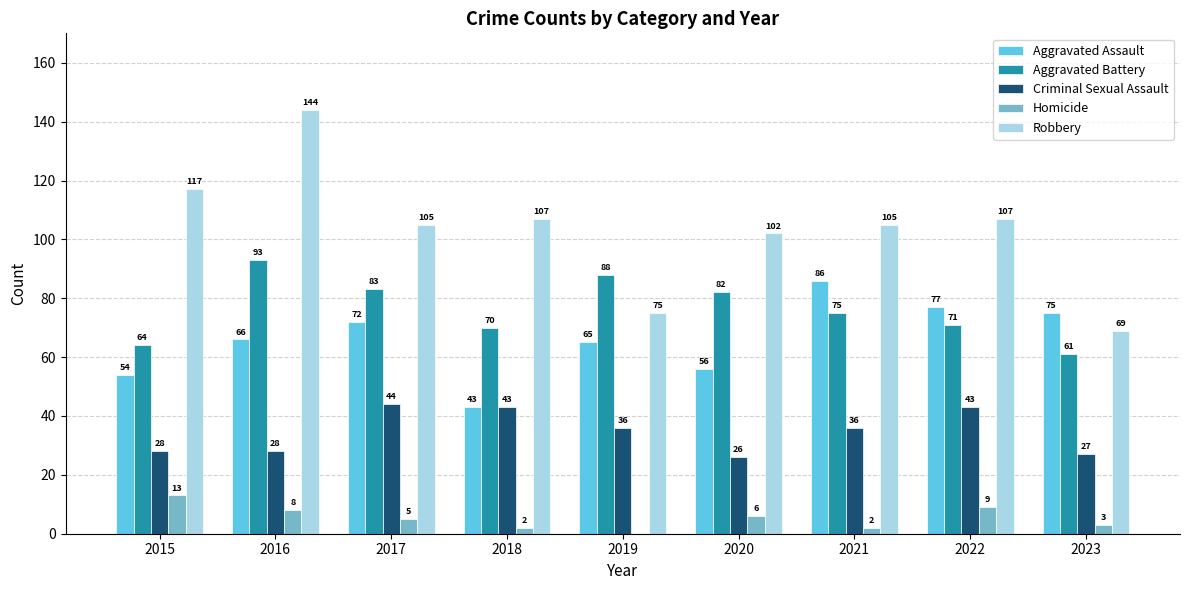

Which series has the largest total across all categories?

Robbery